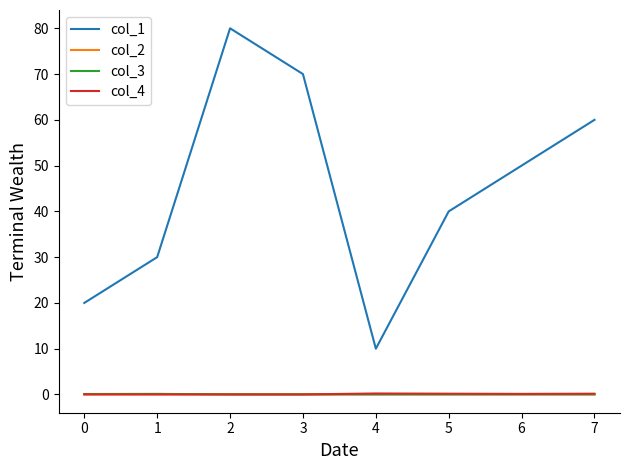

The col_1 series shows 50.0 at 6. True or false?

True